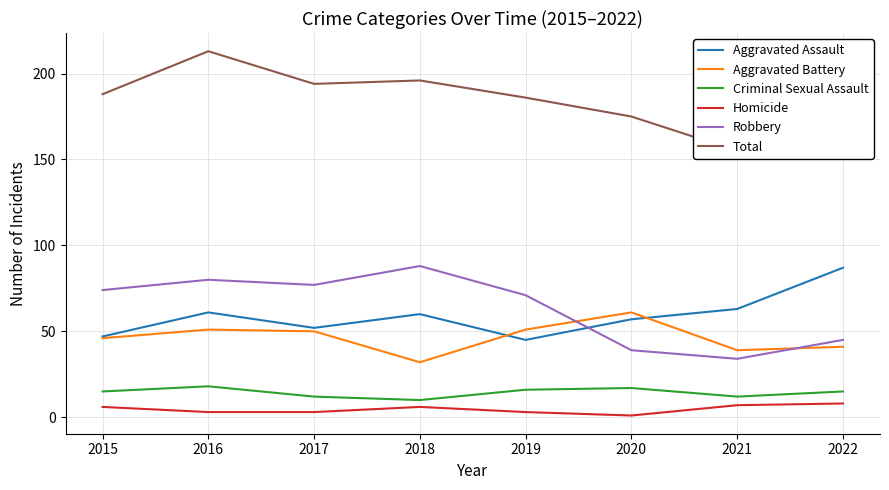

In Homicide, how many points are higher than both neighbors (excluding endpoints)?

1